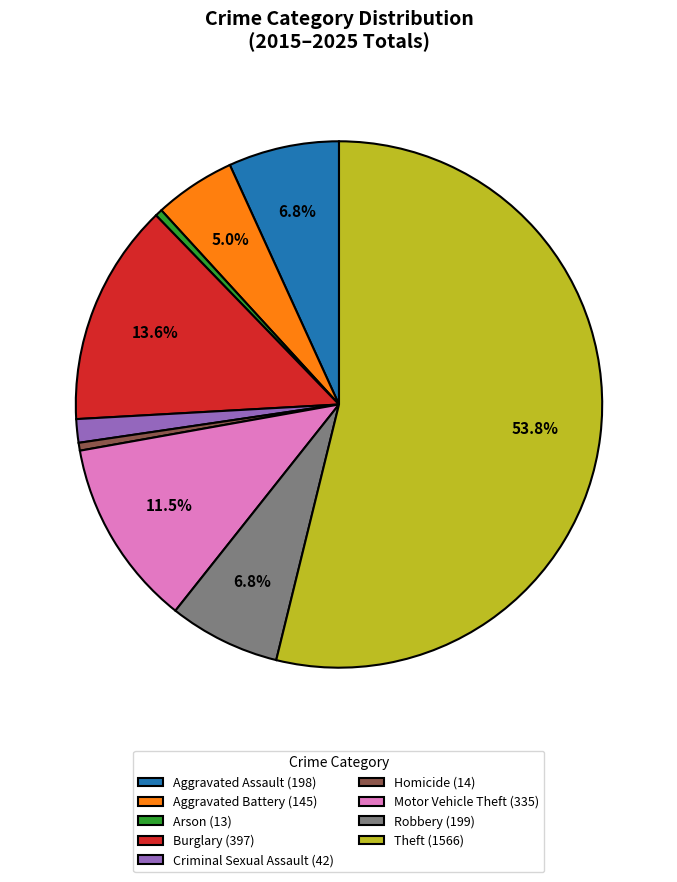

How many segments does this pie chart have?

9